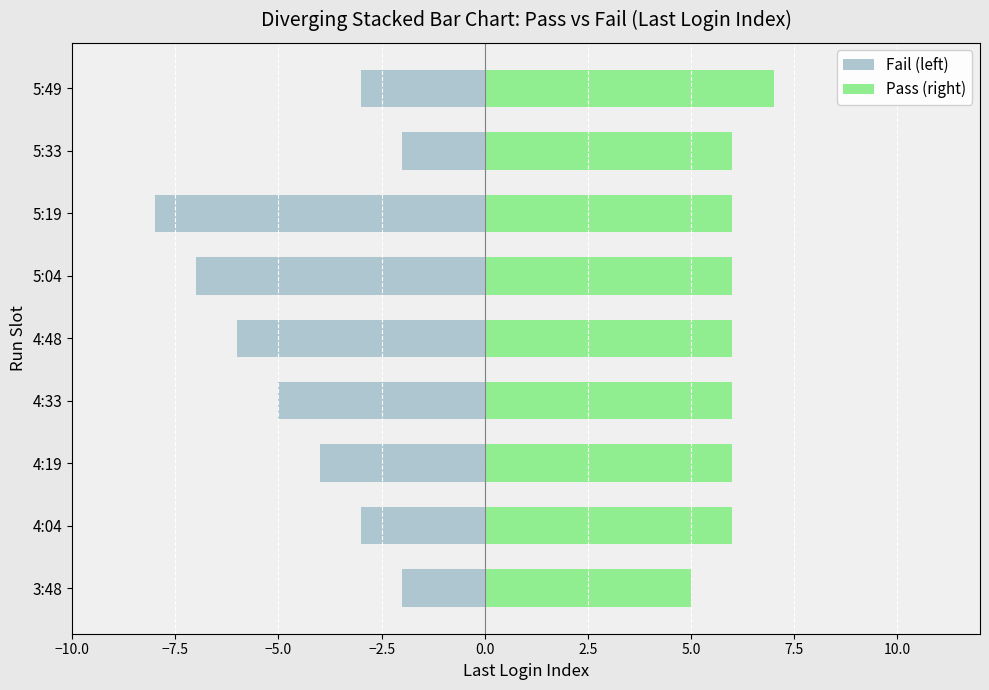

What is the maximum value shown in the chart?

7